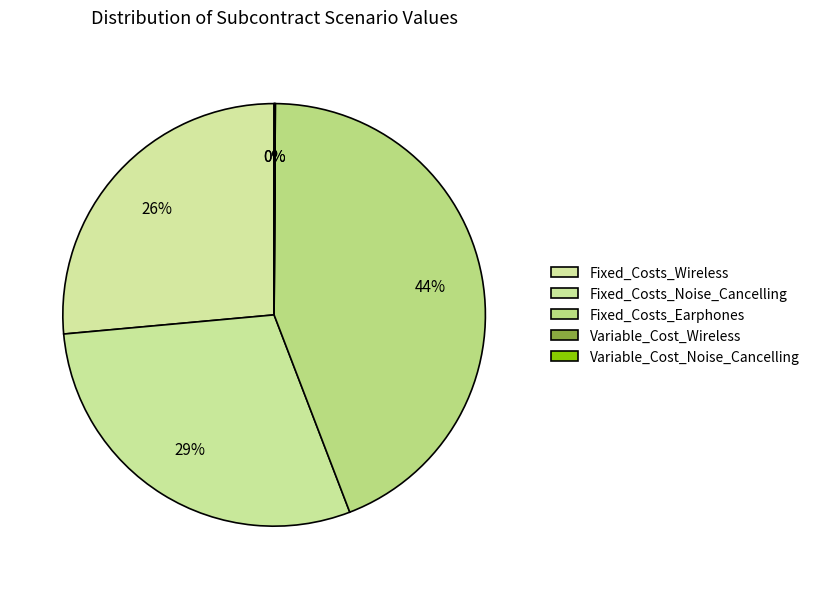

True or false: Fixed_Costs_Earphones accounts for 44% of the total.

True